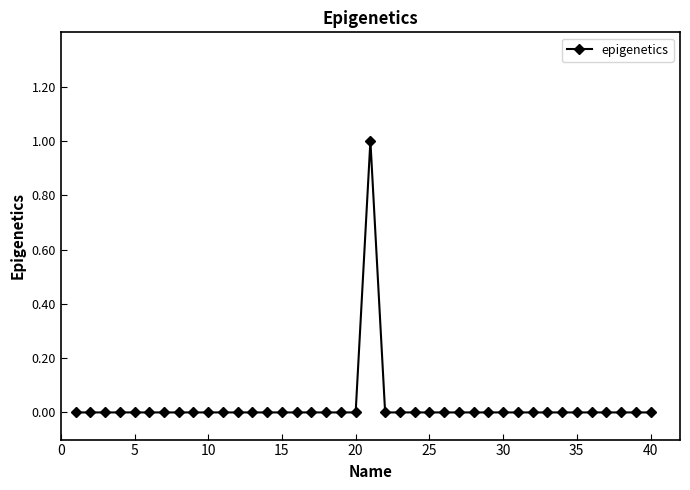

True or false: there are more than 0 points higher than both neighbors.

True